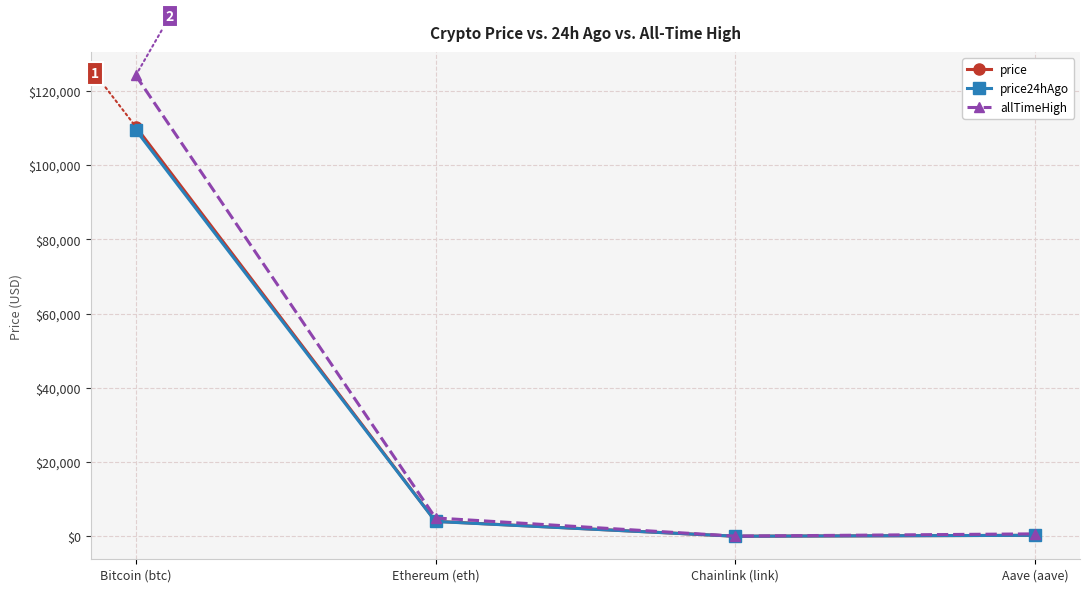

What is the label of the 2nd point from the right?

Chainlink (link)